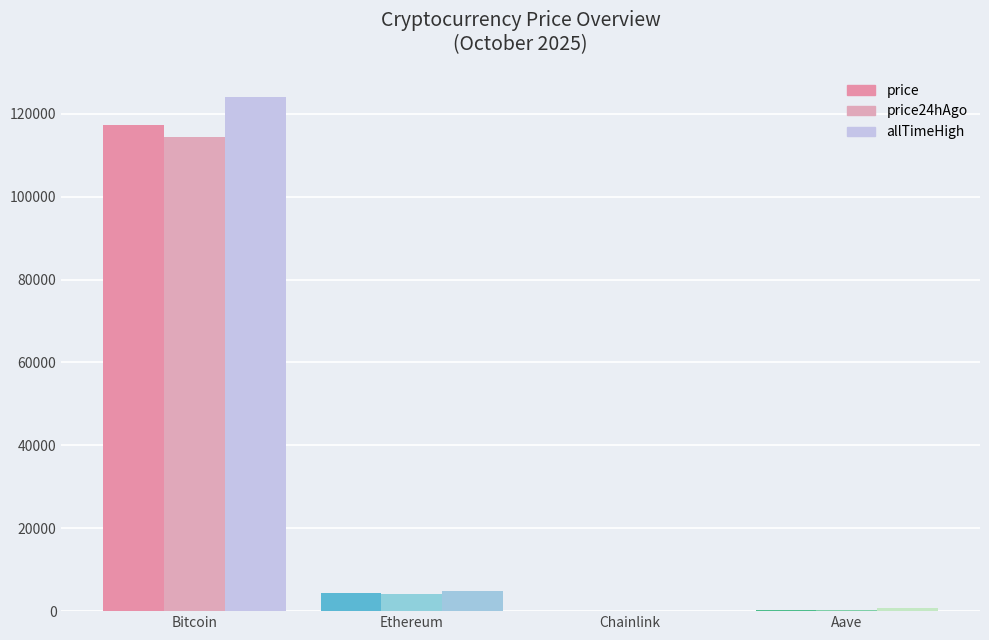

Where is price24hAgo nearest to the value 57187?

Ethereum